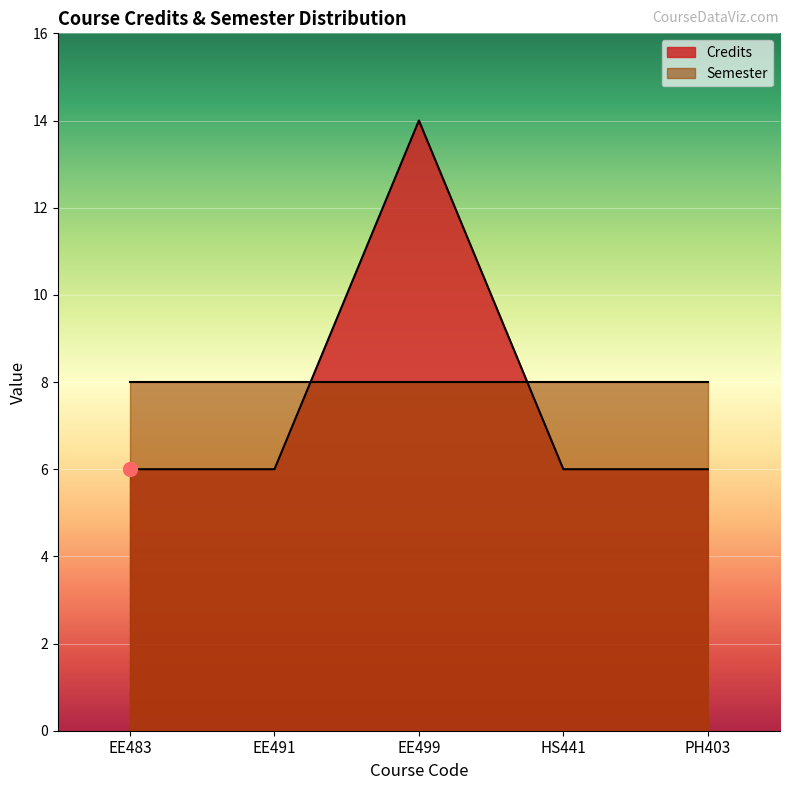

What is the approximate value at EE491?

6